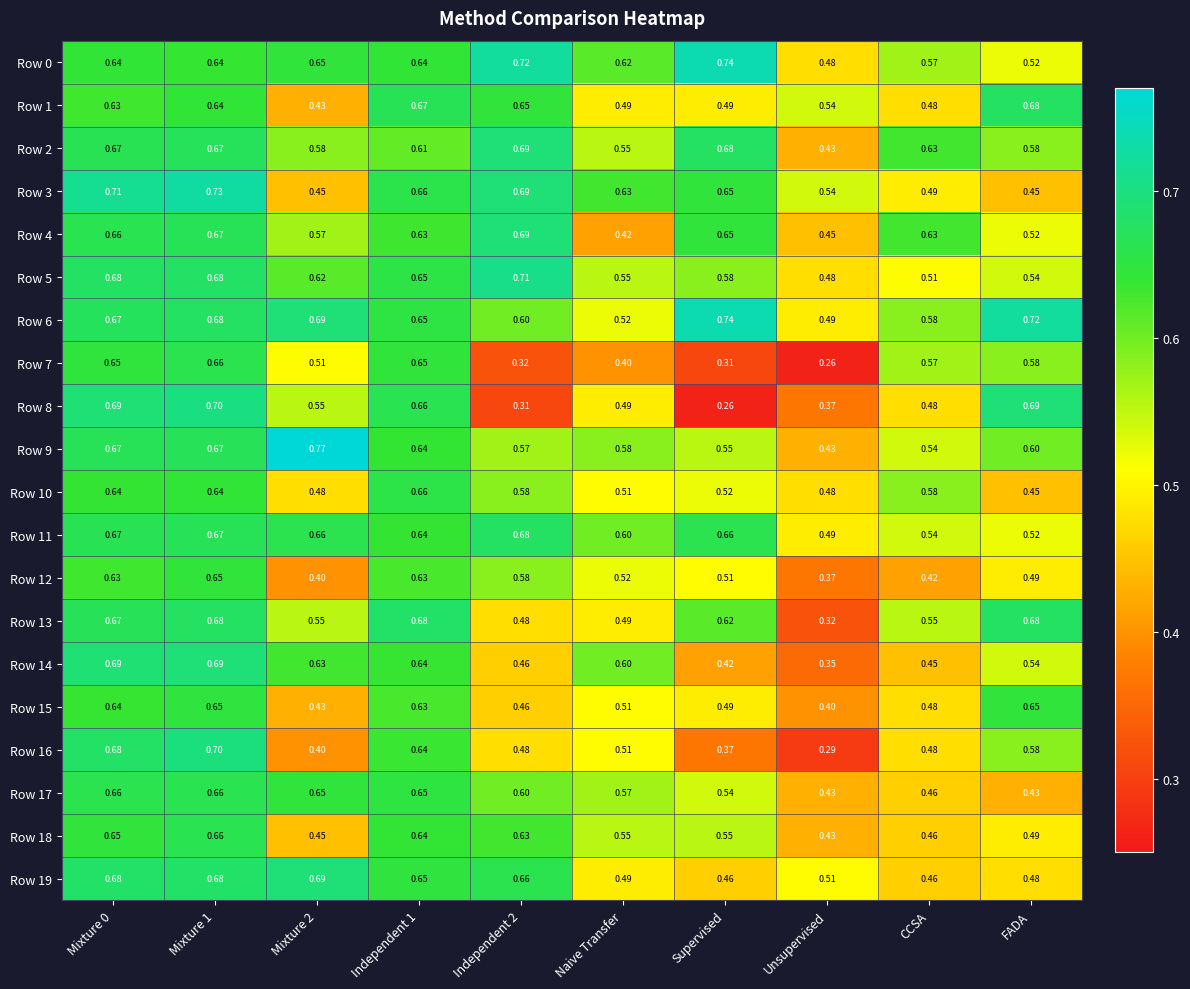

What is the spread (max minus min) of values at Independent 1?

0.1